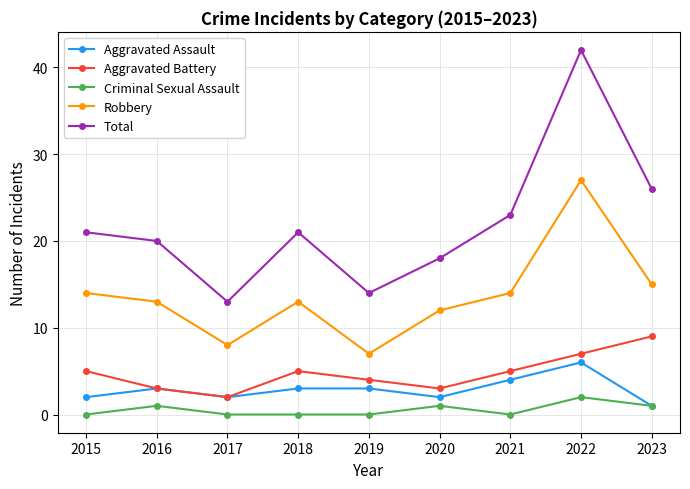

What is the average value of the Total series?

22